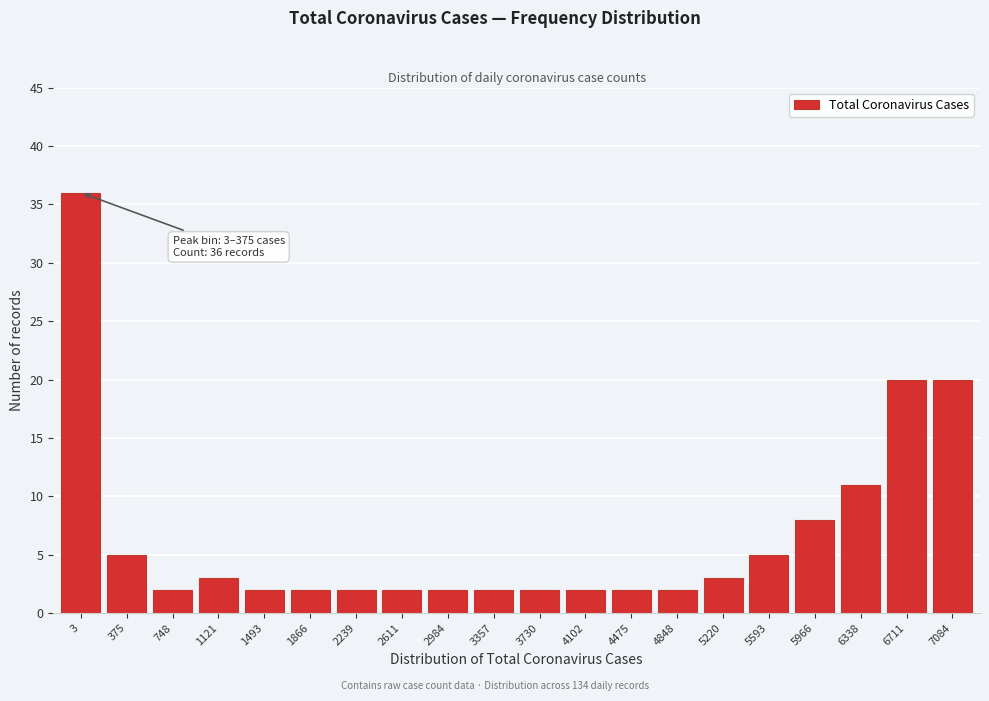

Reading left to right, transcribe all the data shown in this chart.

3=36	375=5	748=2	1121=3	1493=2	1866=2	2239=2	2611=2	2984=2	3357=2	3730=2	4102=2	4475=2	4848=2	5220=3	5593=5	5966=8	6338=11	6711=20	7084=20